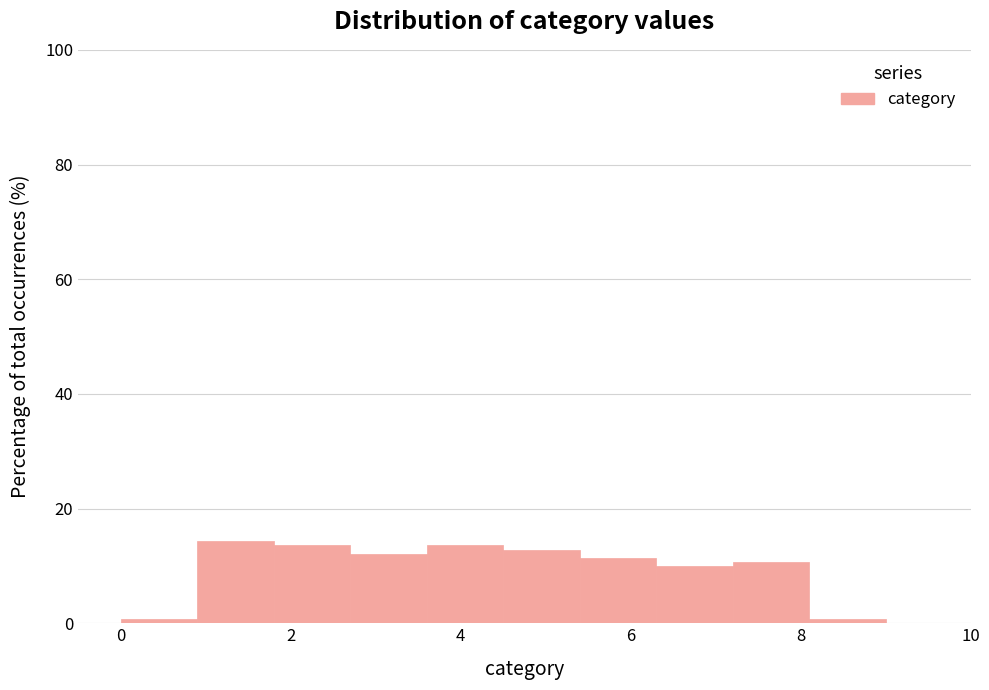

What is the height of the bar covering 0.9 to 1.8 on the x-axis? Neither the bar edges nor the heights are printed on the chart, so give them approximately, as read against the axes.

14